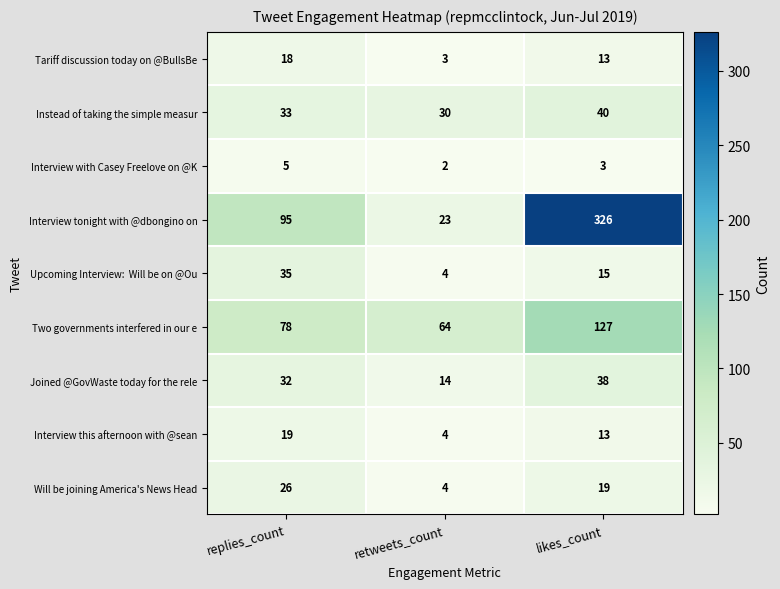

Where does the Will be joining America's News Head series first go above 19?

replies_count